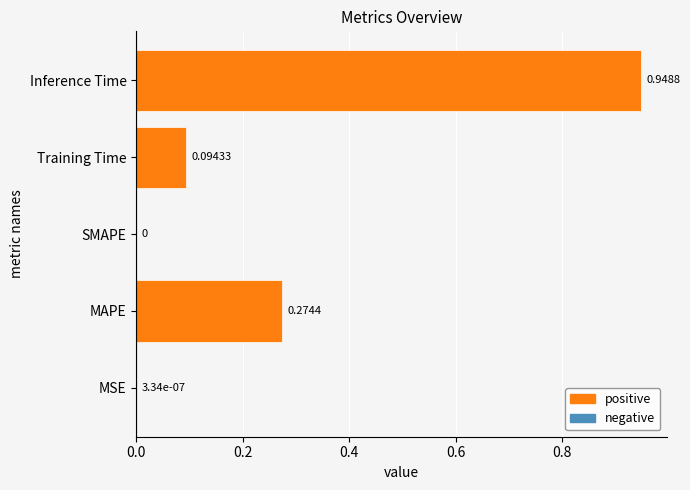

Count the number of data series in this chart.

1